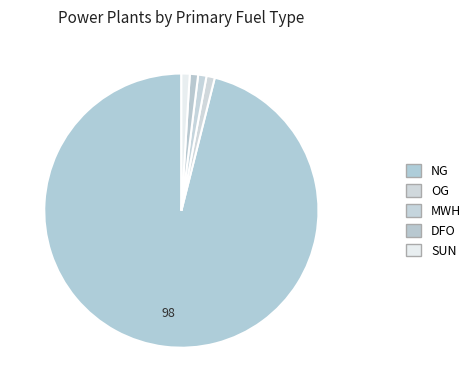

Count the number of slices in the pie.

5